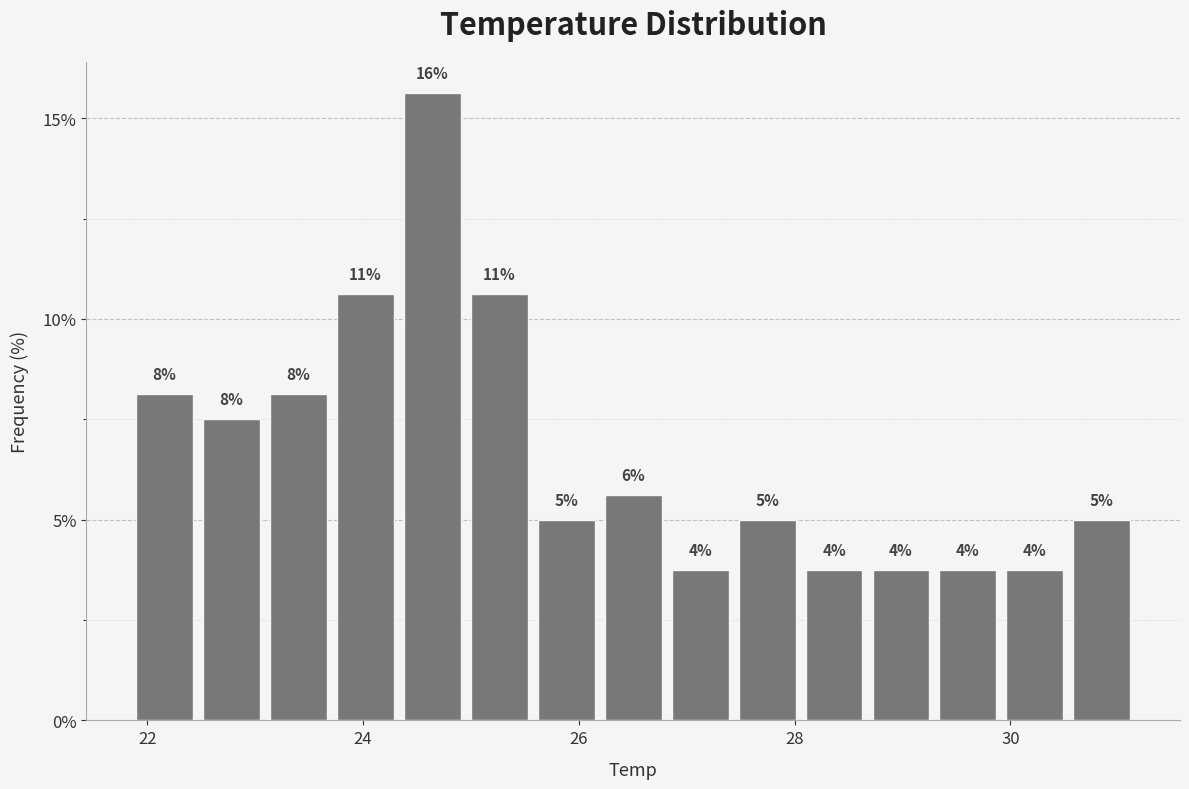

Around what value on the x-axis is the tallest bar? Give the approximate position of its centre, as read against the axis.

24.6